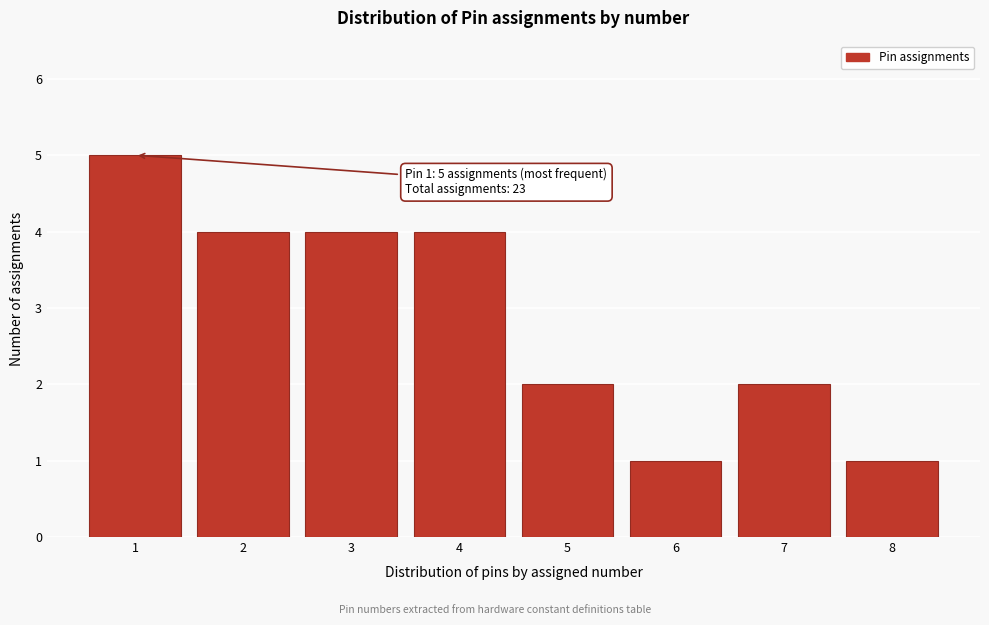

Reading left to right, transcribe all the data shown in this chart.

1=5	2=4	3=4	4=4	5=2	6=1	7=2	8=1